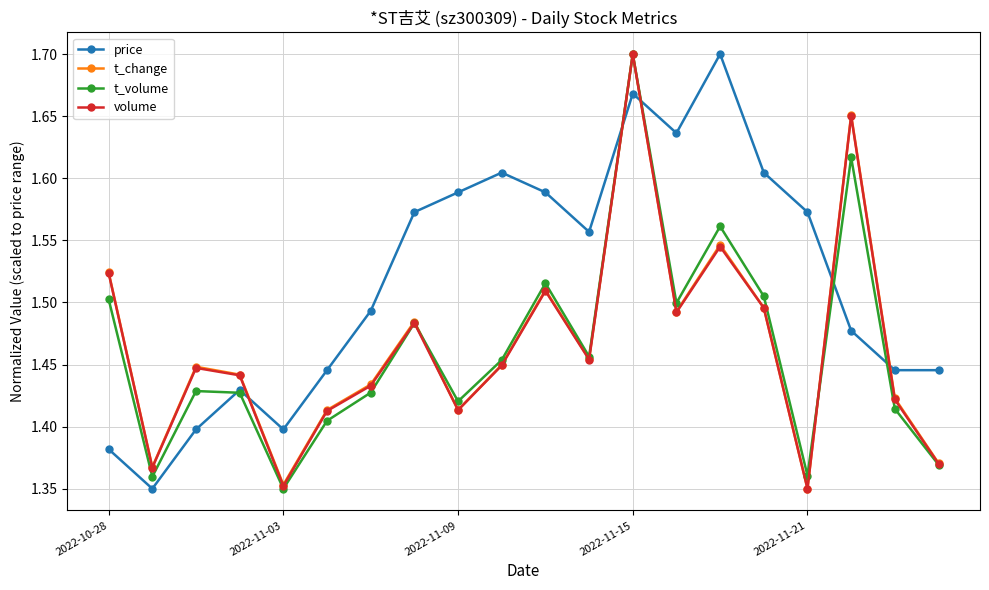

How many interior local valleys does the volume series have?

6